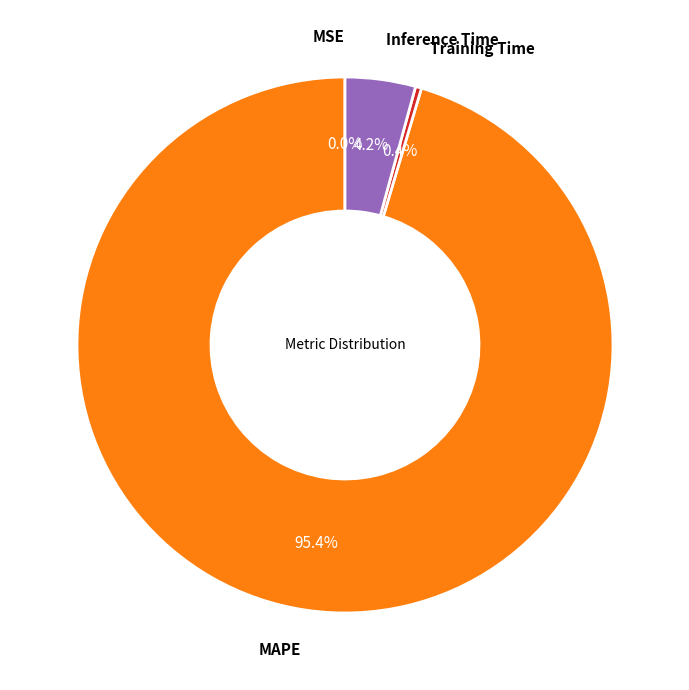

Is there a majority slice in this chart?

Yes